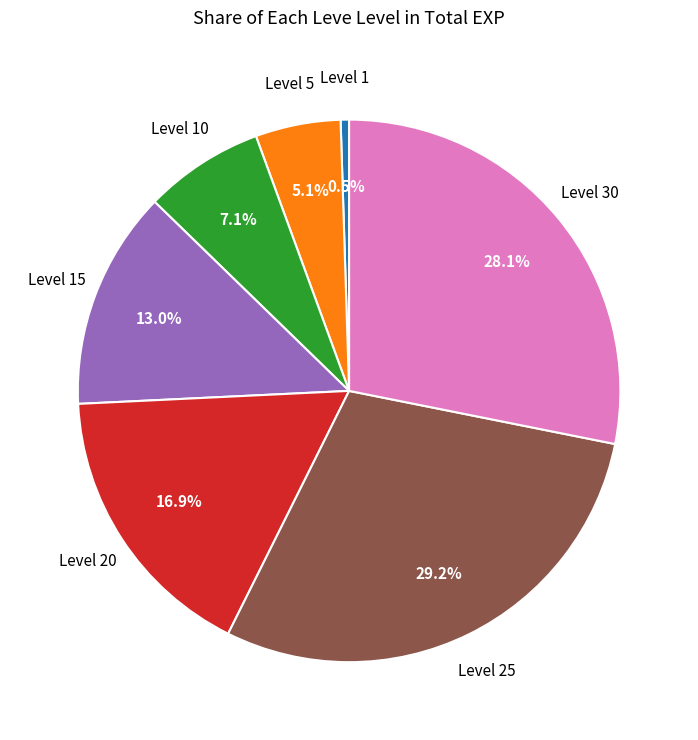

Rank the categories by value from lowest to highest.

Level 1, Level 5, Level 10, Level 15, Level 20, Level 30, Level 25